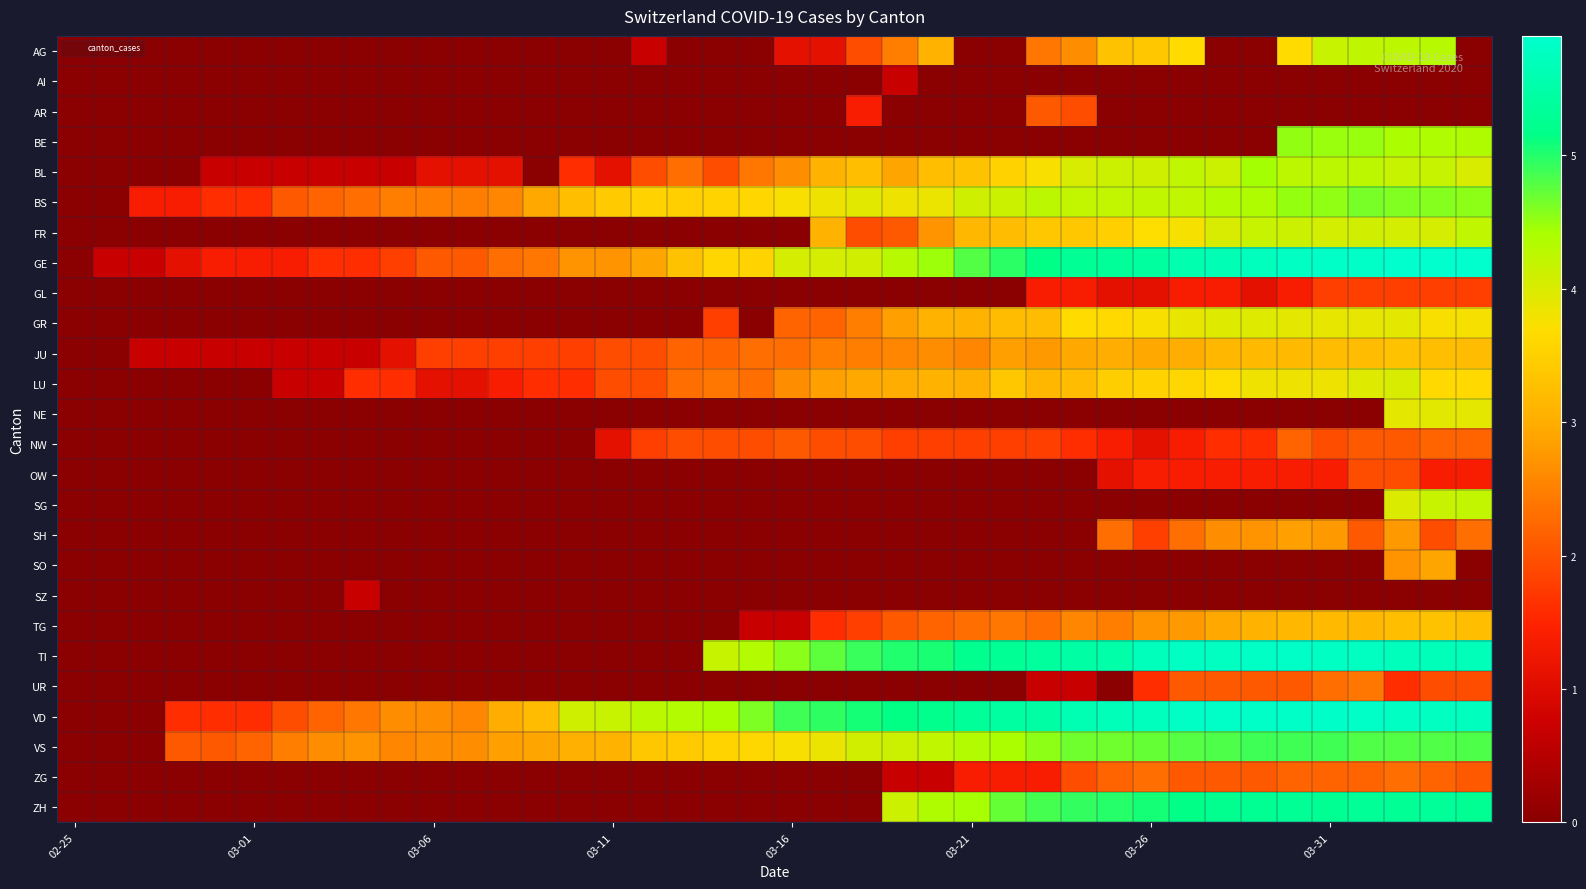

Rank the series by their maximum value, from highest to lowest.

GE, VD, TI, ZH, VS, BS, BE, BL, AG, FR, SG, LU, GR, NE, JU, TG, SO, SH, UR, ZG, NW, AR, OW, GL, AI, SZ